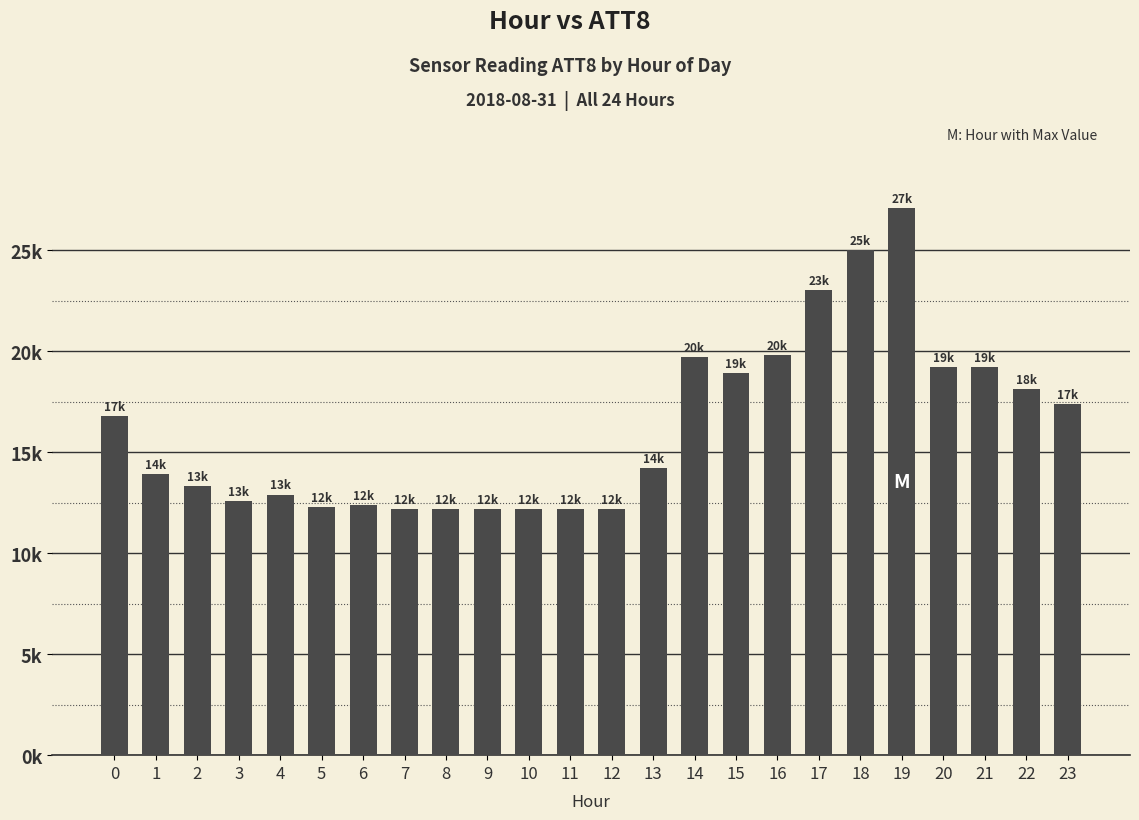

Is it true that the value at 22 is 18100?

True